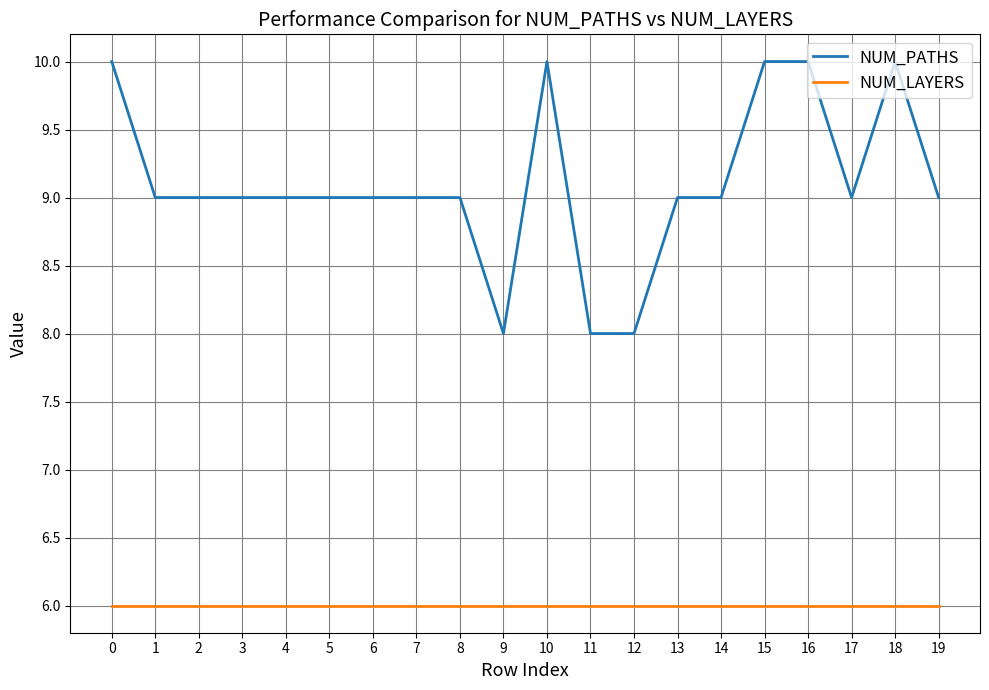

Rank the series by their maximum value, from highest to lowest.

NUM_PATHS, NUM_LAYERS